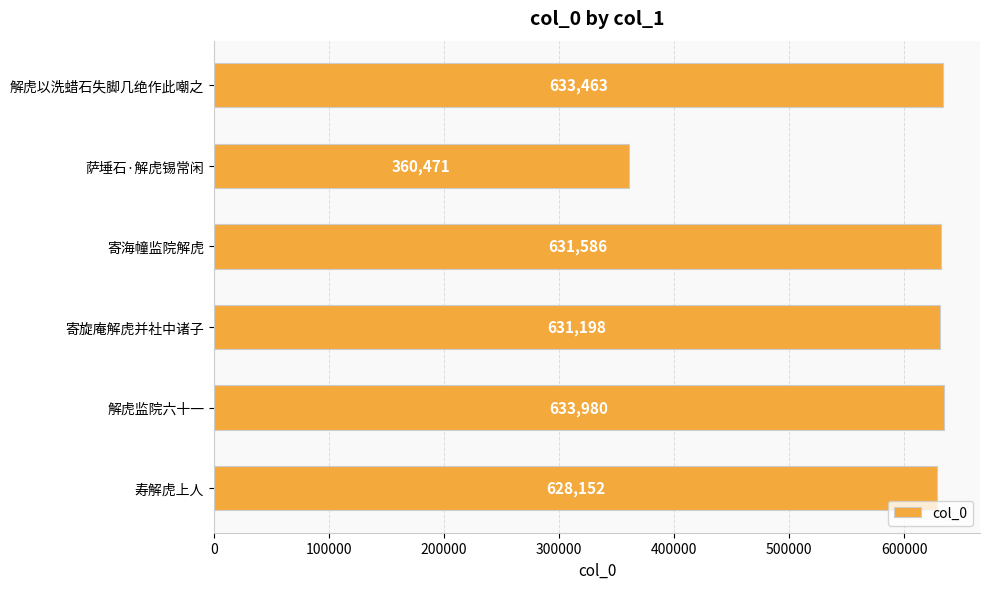

What is the change in value from 解虎以洗蜡石失脚几绝作此嘲之 to 萨埵石·解虎锡常闲?

-272992